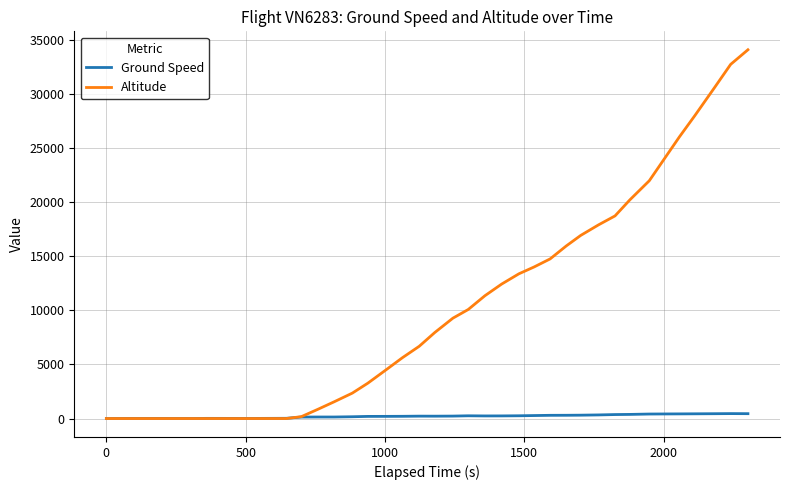

Which series has the largest range (max minus min)?

Altitude